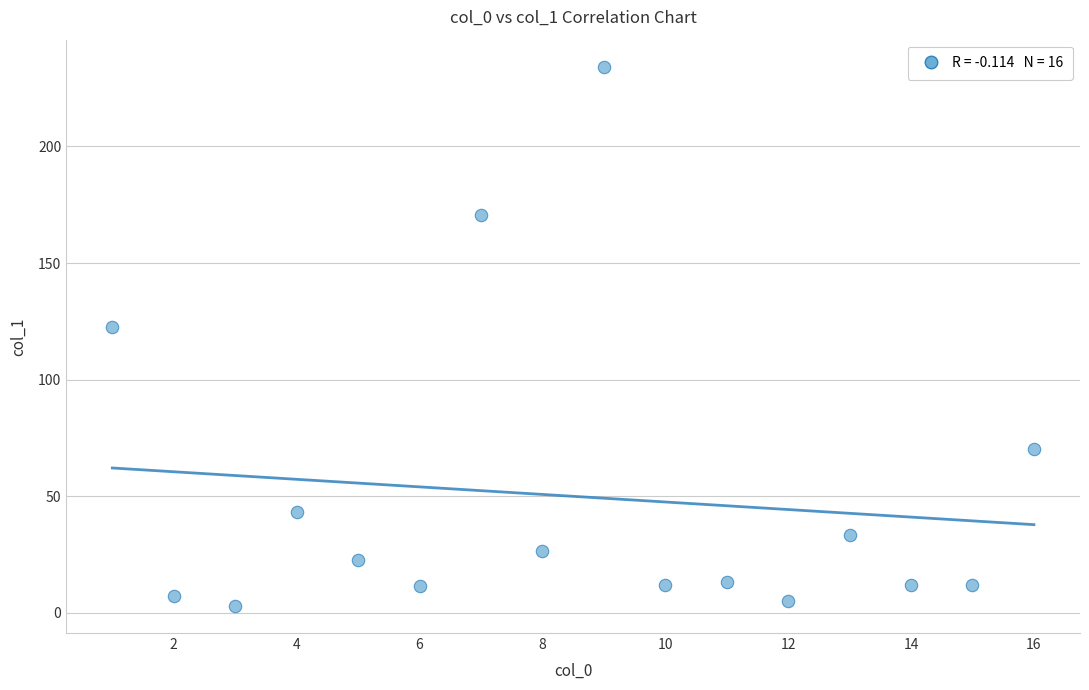

What is the range of Y values (max minus min)?

231.3